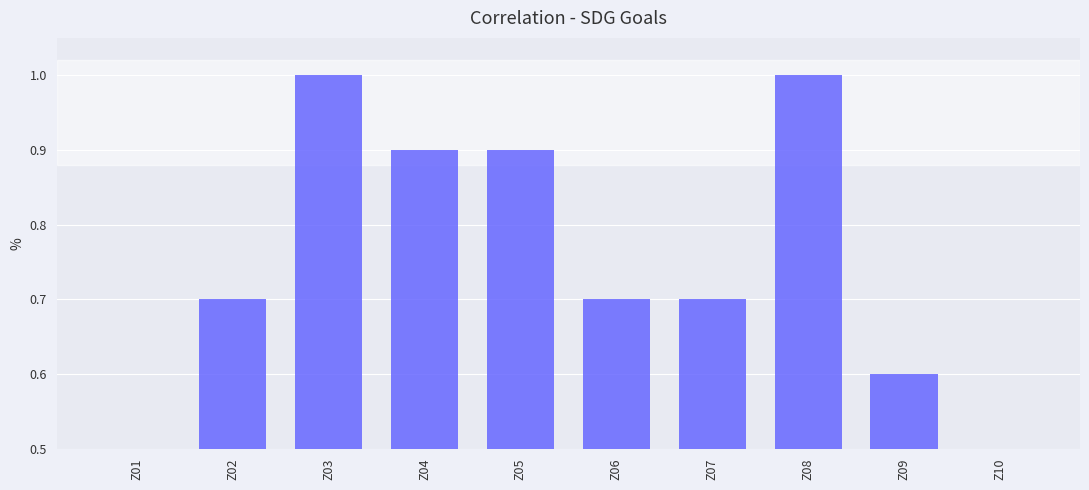

What is the sum of all values?

7.5